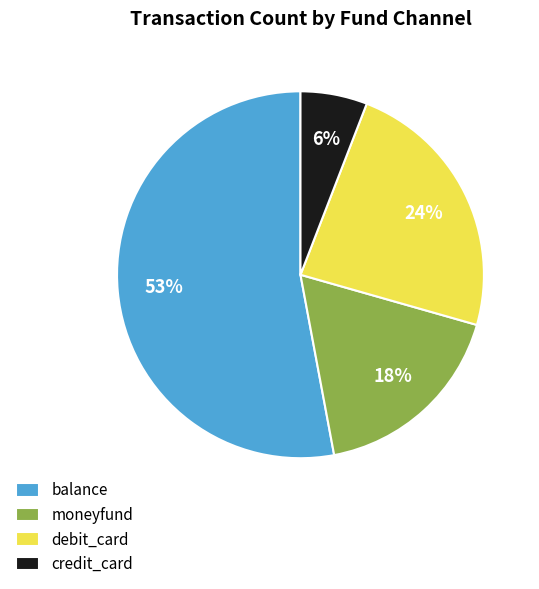

The balance slice represents 66% of the pie. True or false?

False